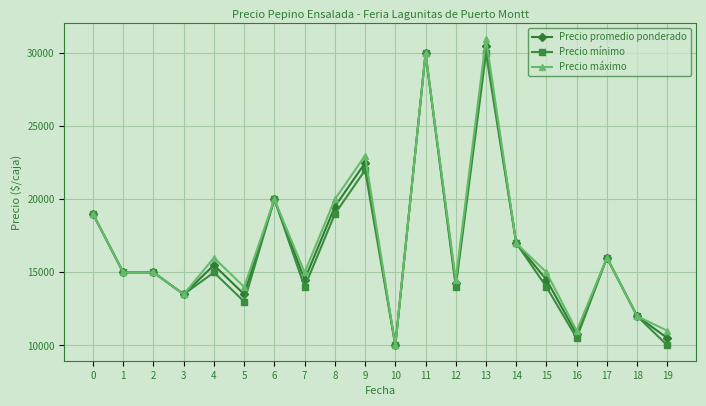

What is the minimum value shown in the chart?

10000